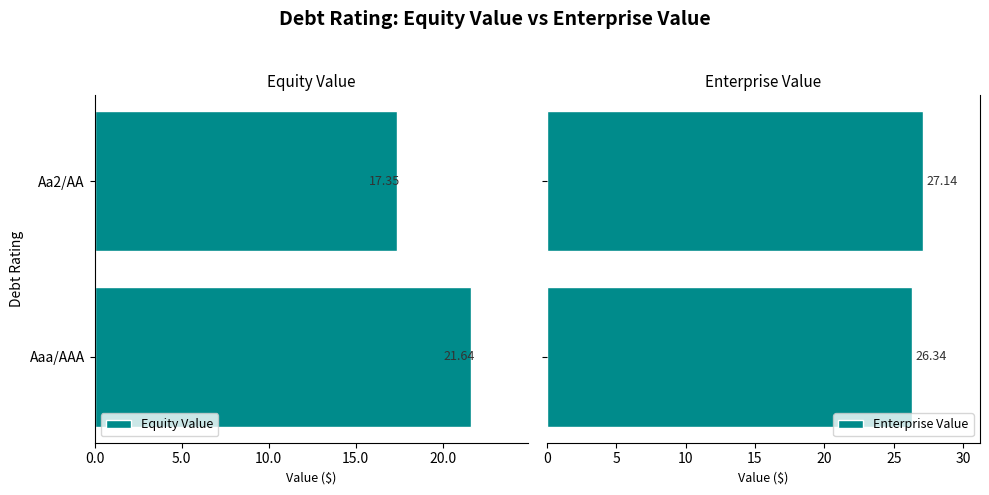

What is the difference between the maximum and minimum values in the Enterprise Value series?

0.8